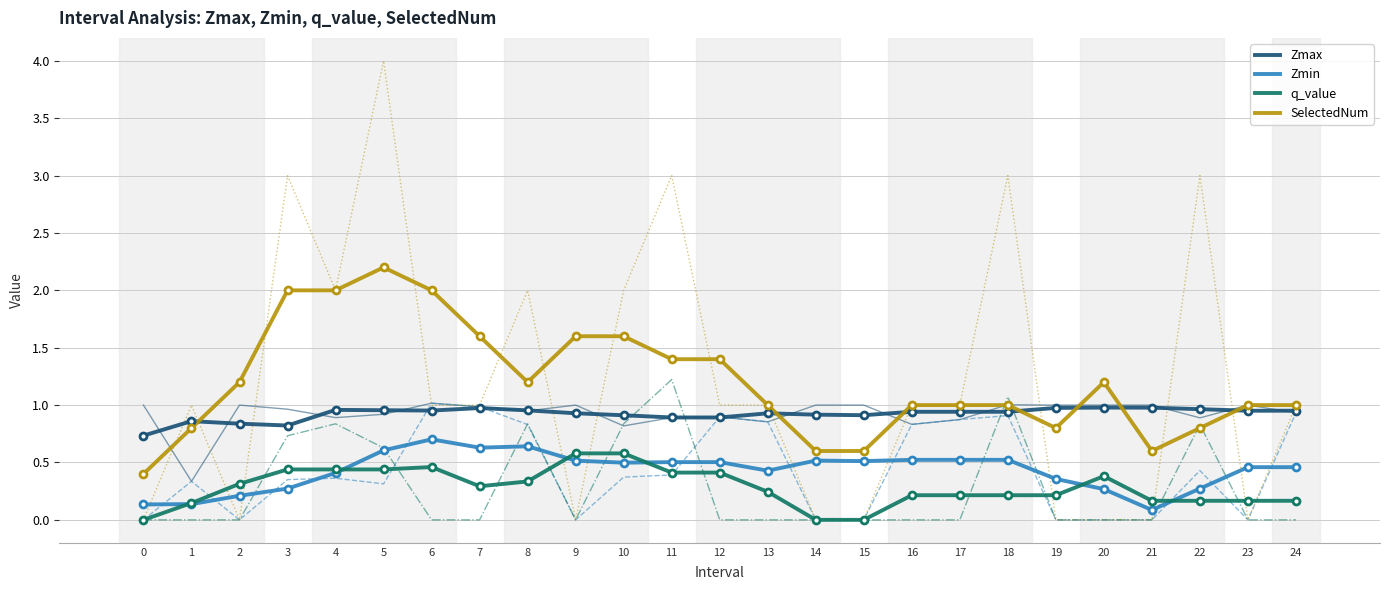

What is the value of the Zmax point at the 6th from the left?

1.0